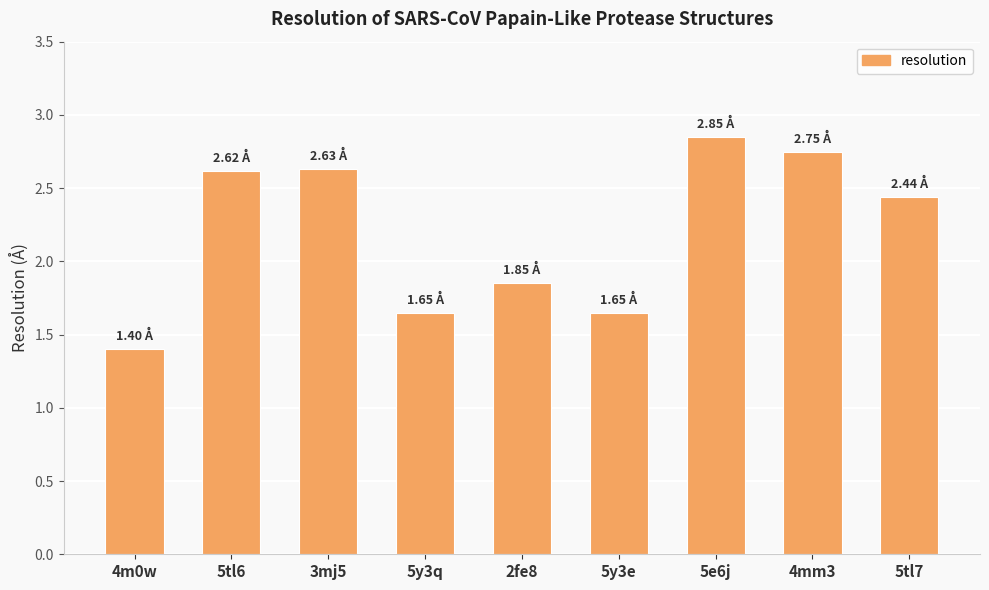

Where is the data nearest to the value 2?

2fe8